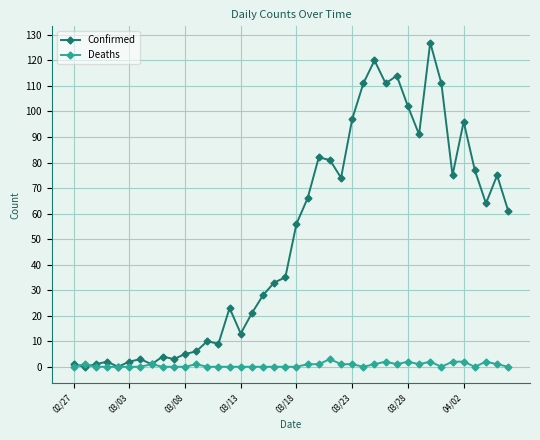

What are all the series names shown in the legend?

Confirmed, Deaths